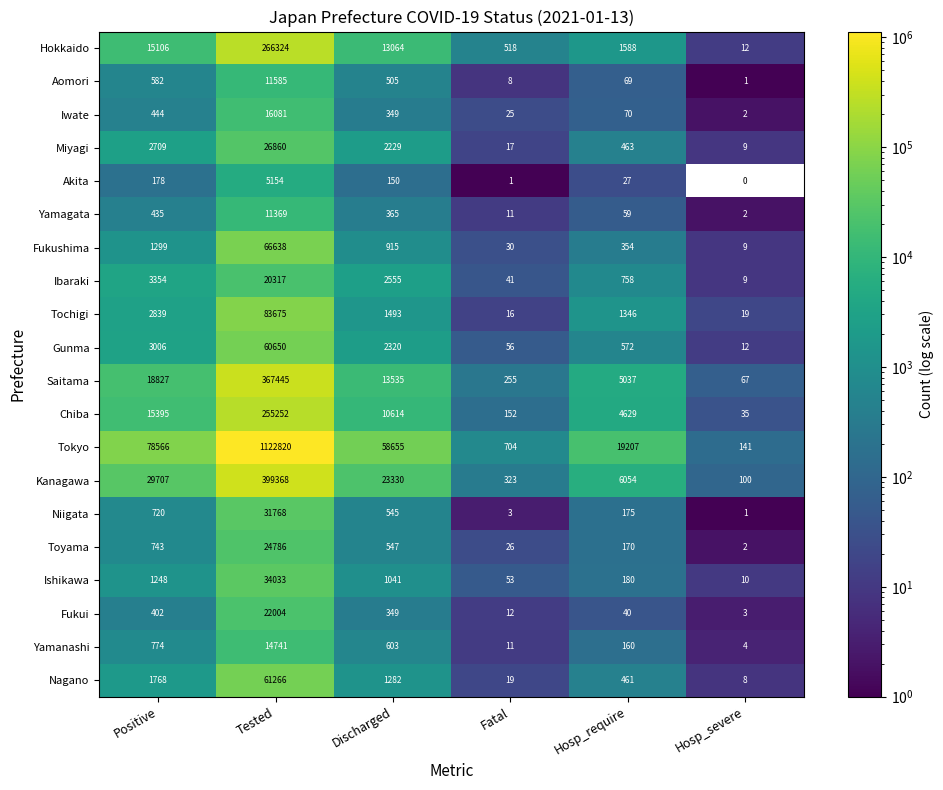

What is the difference between the highest and lowest values at Positive?

78388